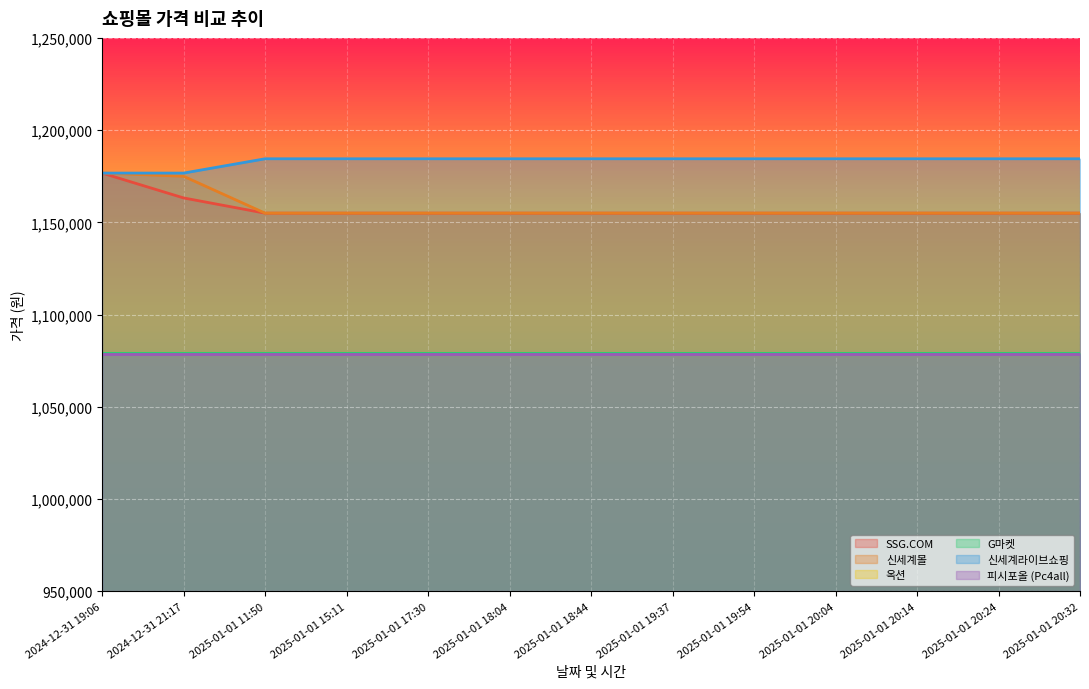

The 신세계몰 series shows 338452 at 2025-01-01 20:14. True or false?

False